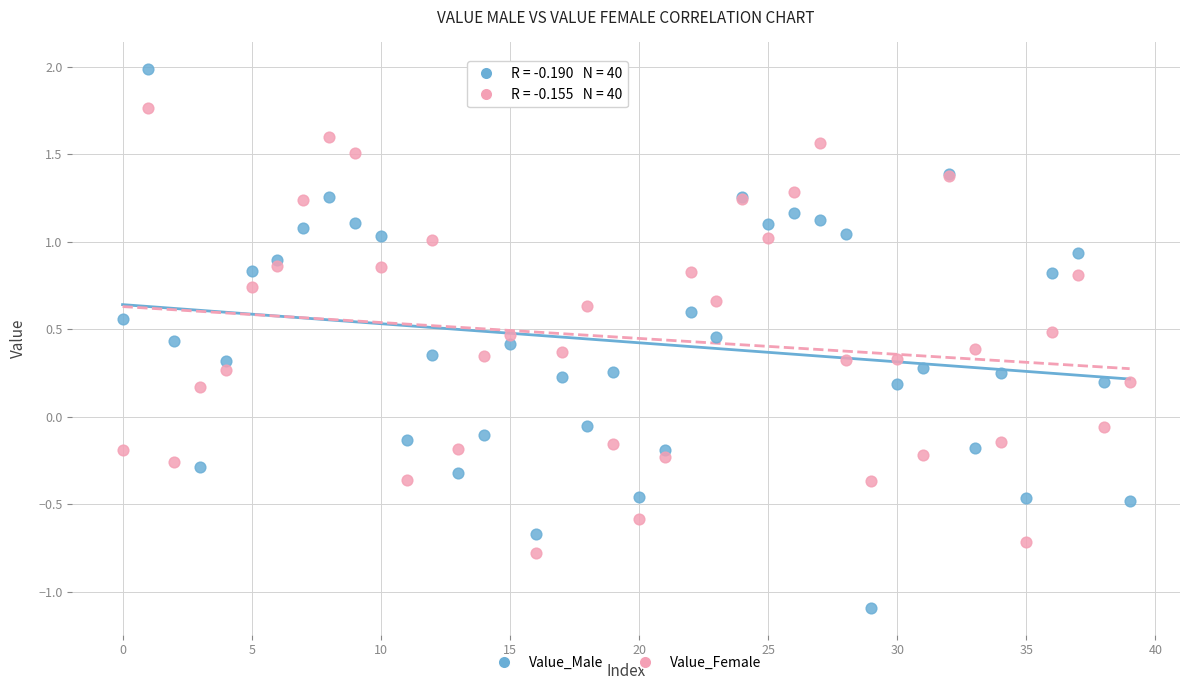

What are all the series names shown in the legend?

Value_Male, Value_Female